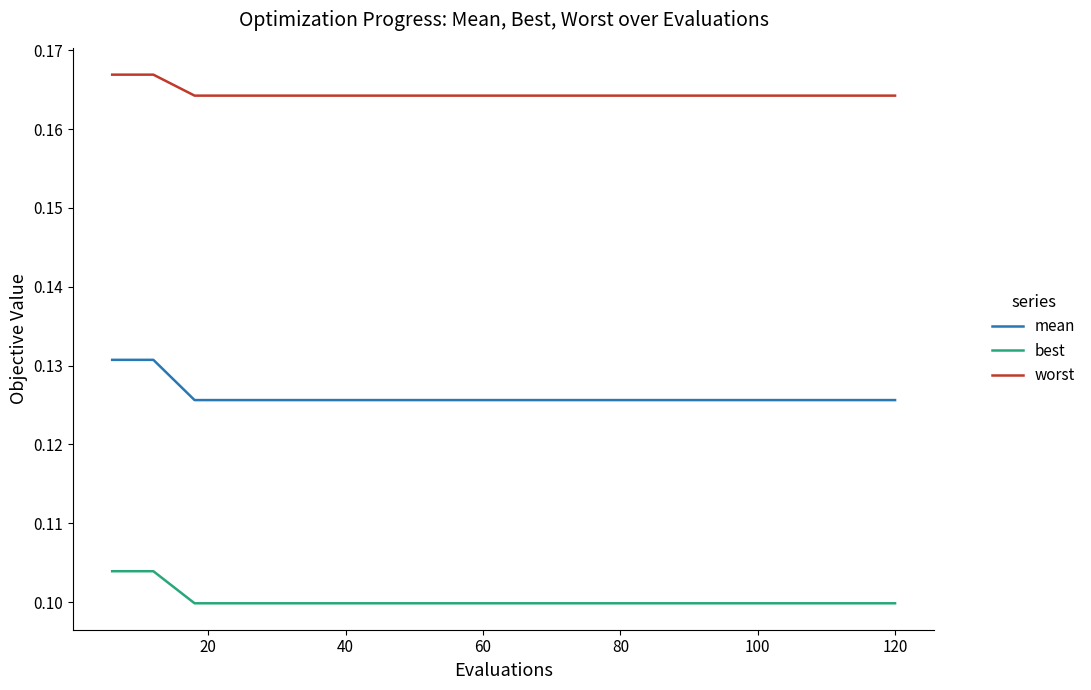

Rank the series by their average value, from lowest to highest.

best, mean, worst